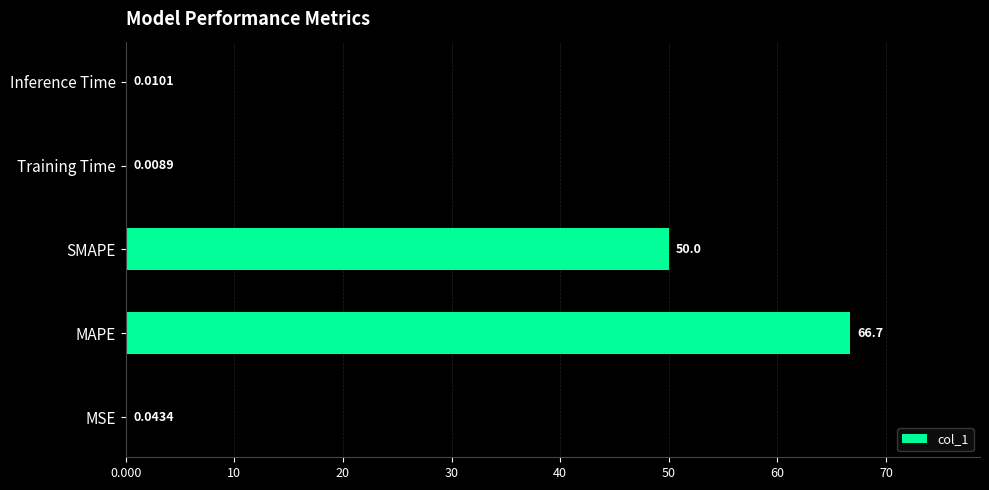

At which label is the value closest to 33?

SMAPE